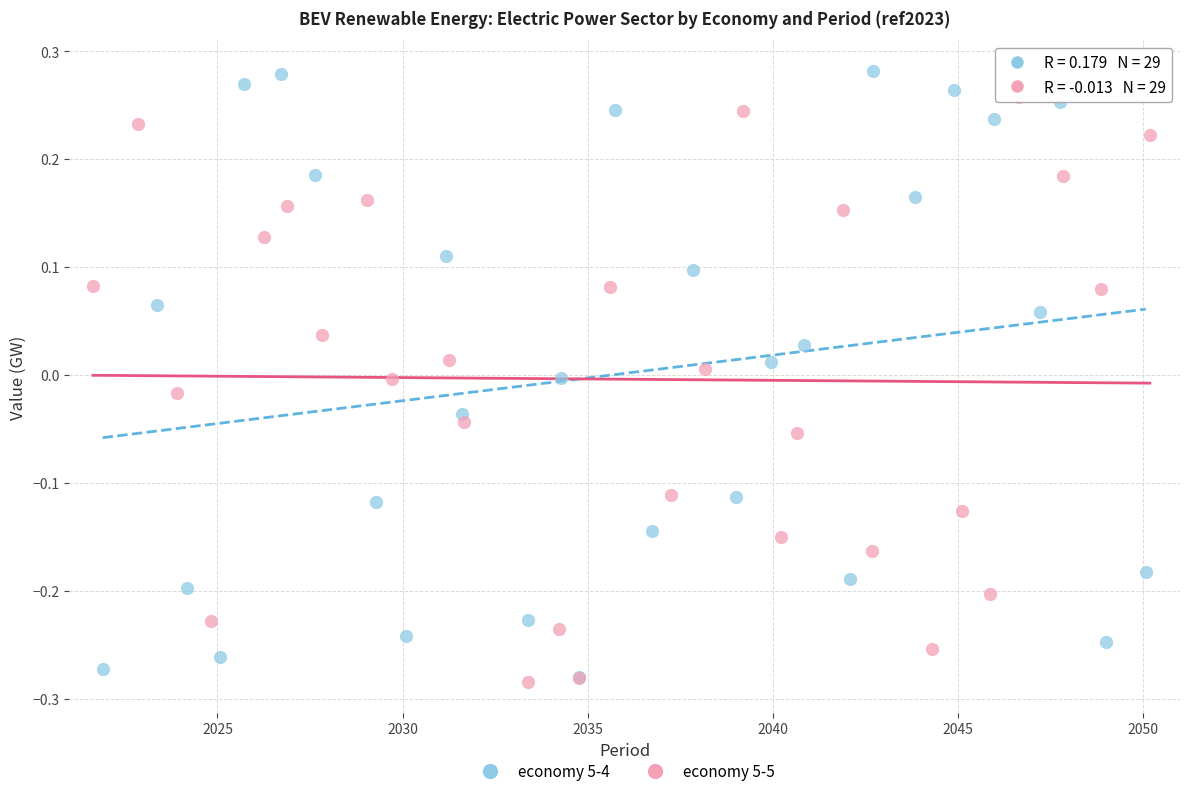

What are all the series names shown in the legend?

economy 5-4, economy 5-5